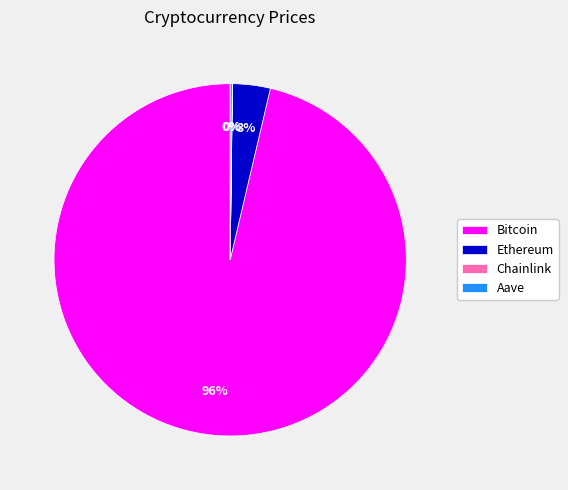

The Bitcoin slice represents 96% of the pie. True or false?

True